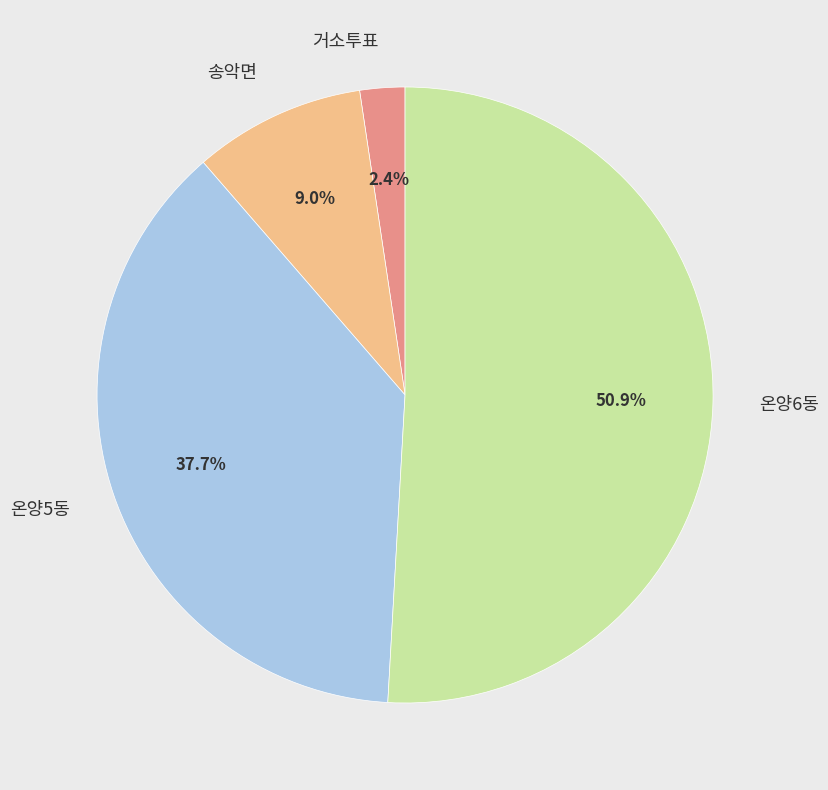

Which slice is the largest?

온양6동